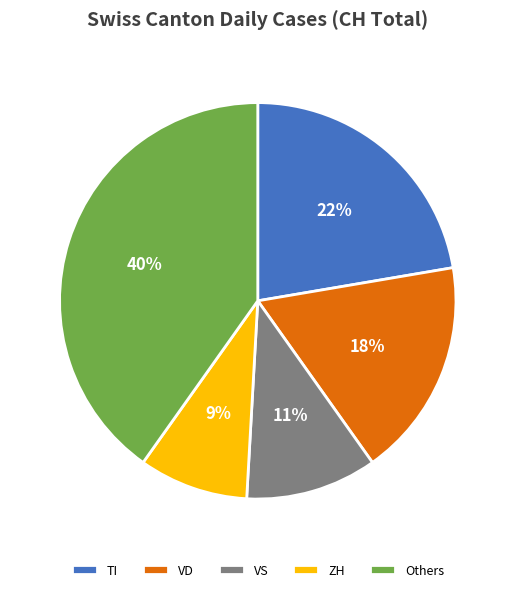

Is there any slice that represents more than half of the pie?

No